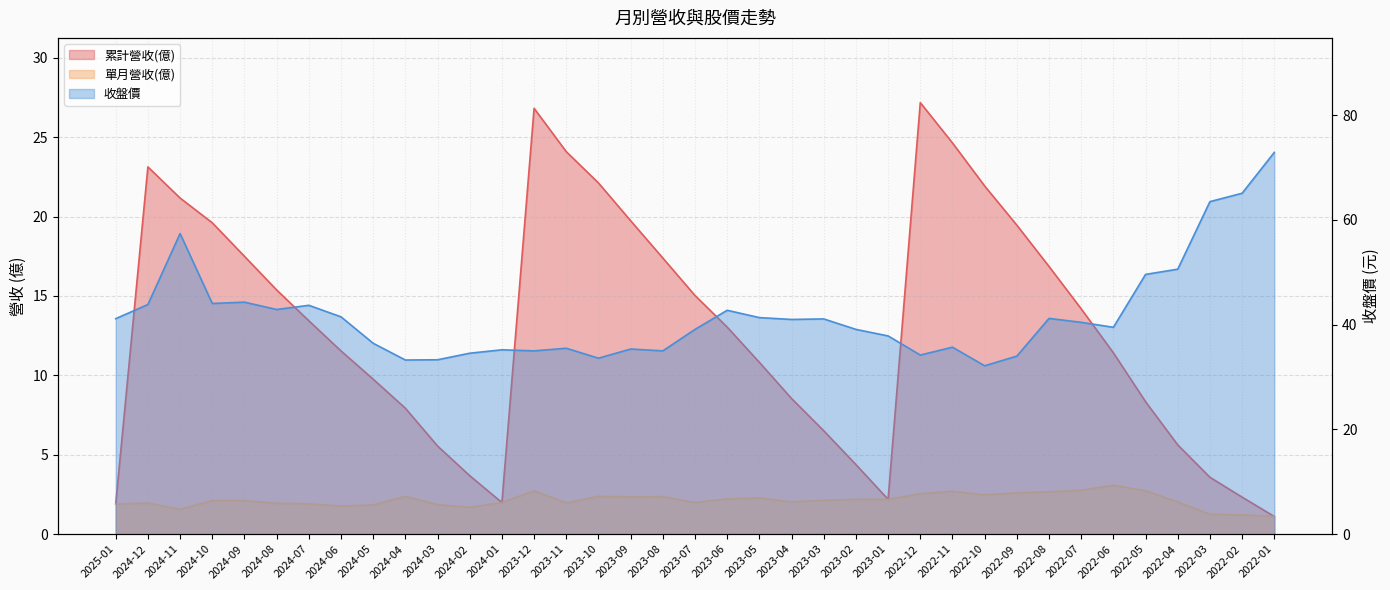

Is it true that 累計營收(億) equals 26.7 at 2023-08?

False